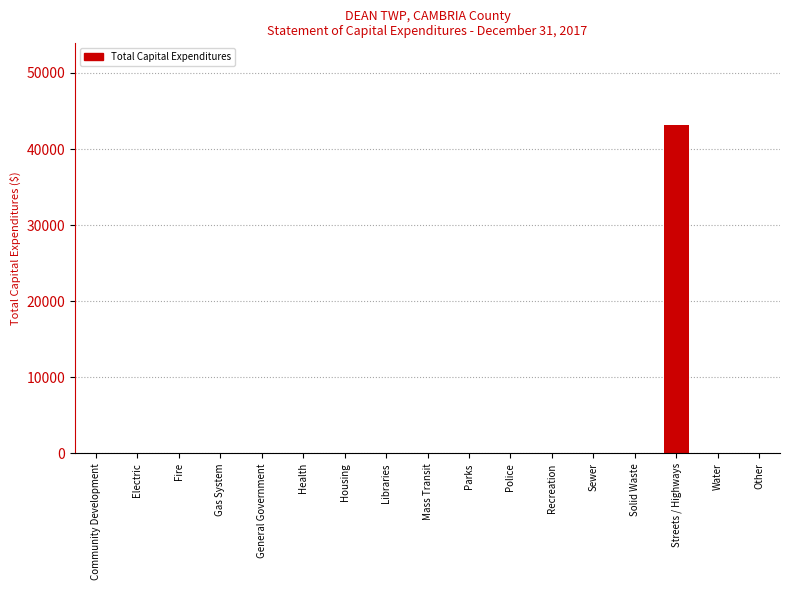

Which category has the highest value across all series?

Streets / Highways